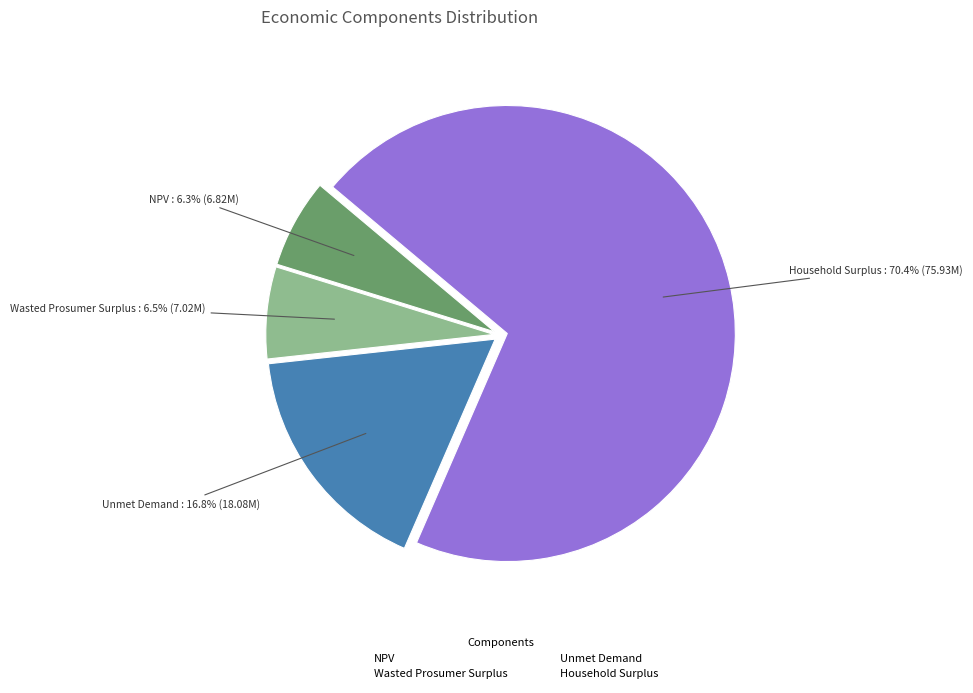

To the nearest percent, what is the difference between the largest and smallest slice percentages?

64%